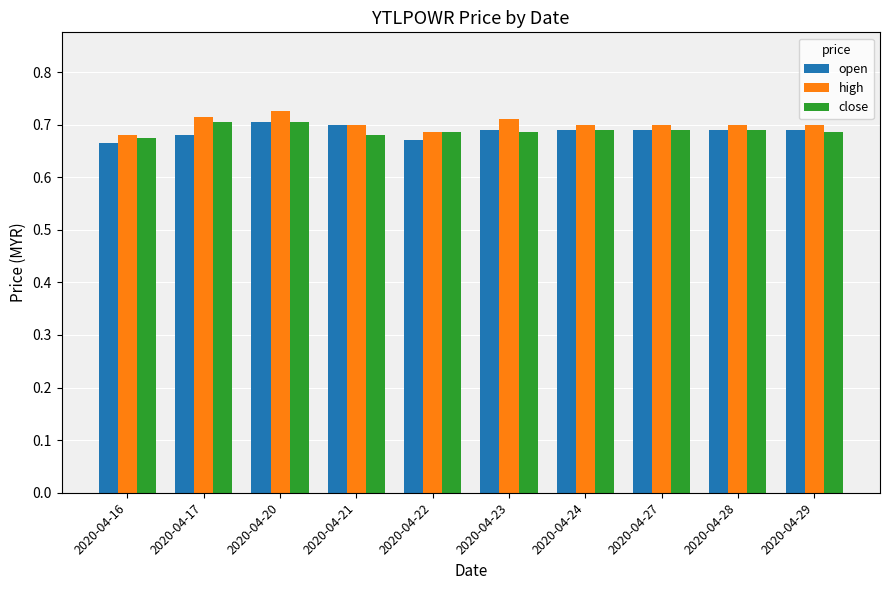

Which series changed the most between 2020-04-16 and 2020-04-20?

high